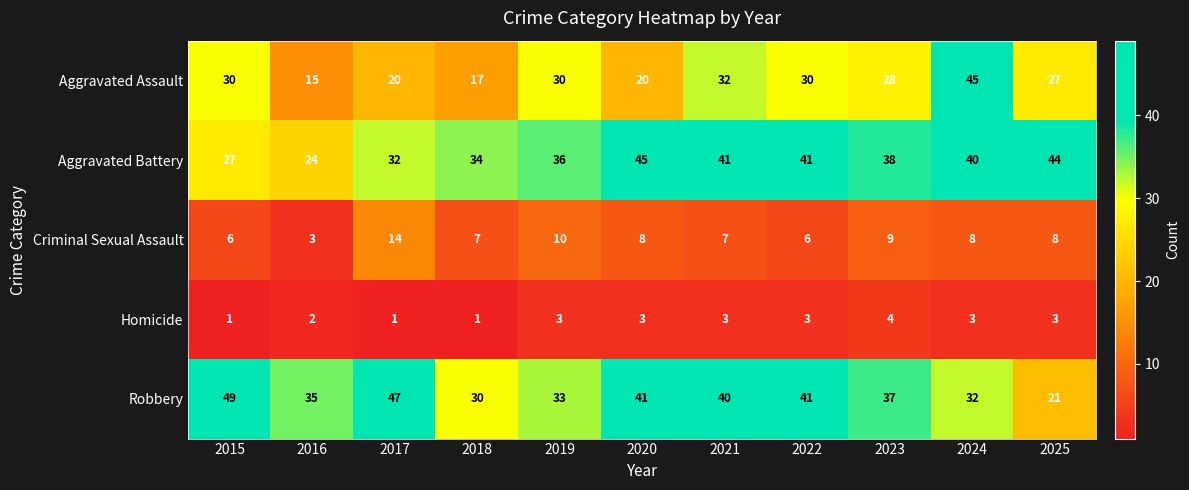

What is the sum of all Robbery values?

406